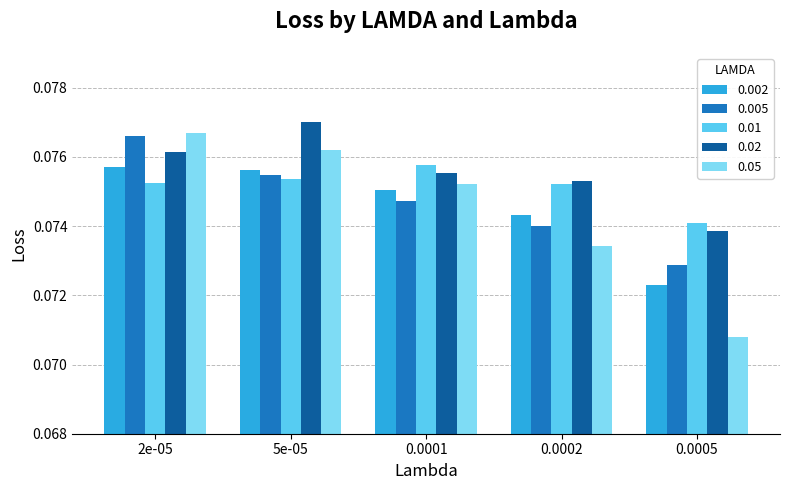

At which label is 0.02 closest to 0?

0.0005